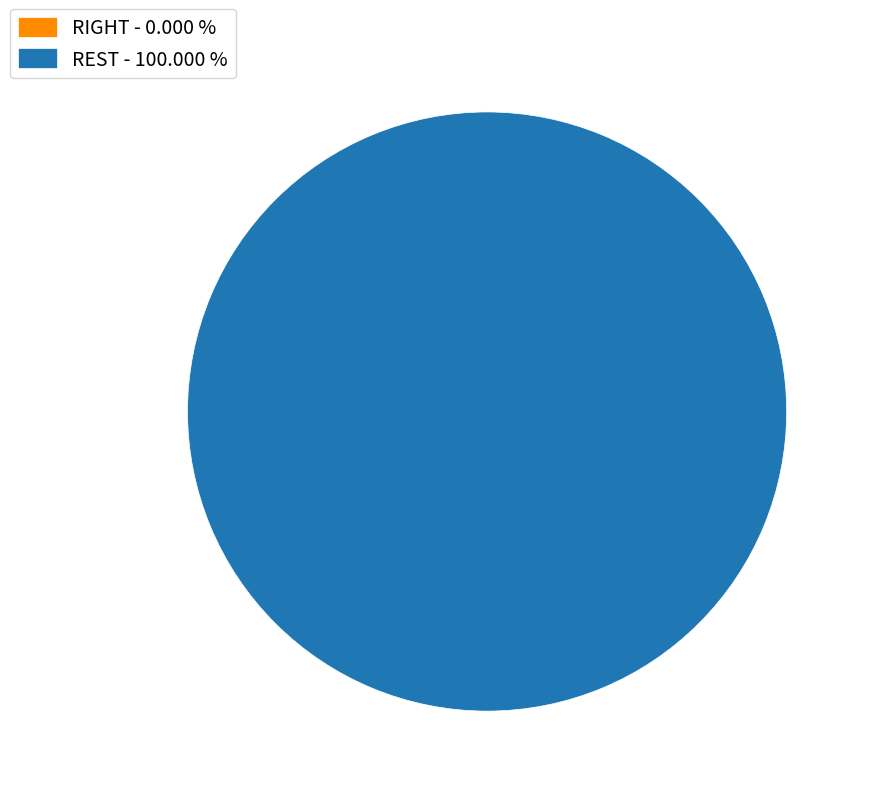

What is the largest slice in the pie chart?

REST